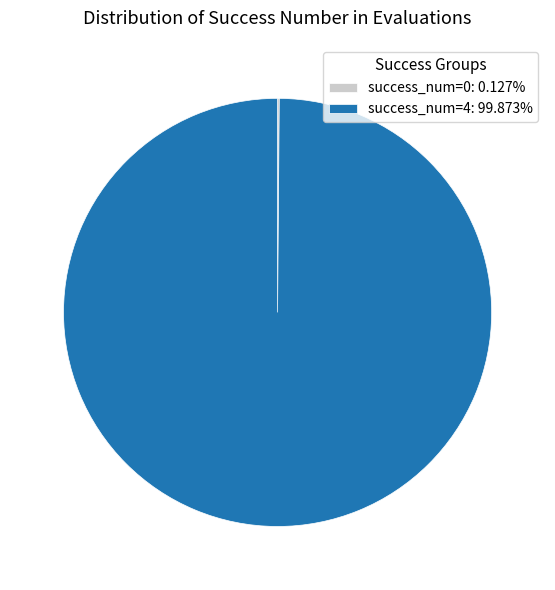

Is there a majority slice in this chart?

Yes